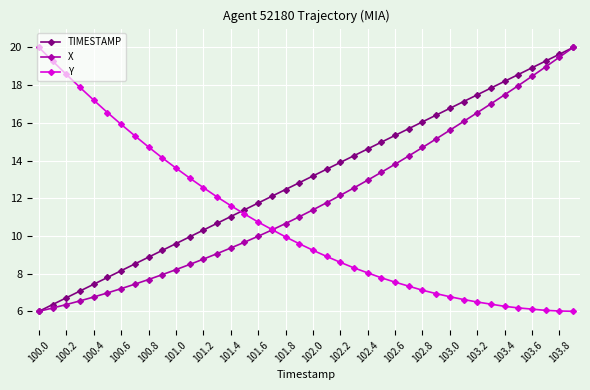

What is the value of the TIMESTAMP point at the 13th from the left?

10.3